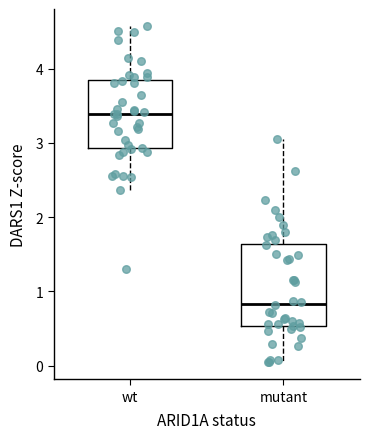

Which box's median line is the highest?

wt